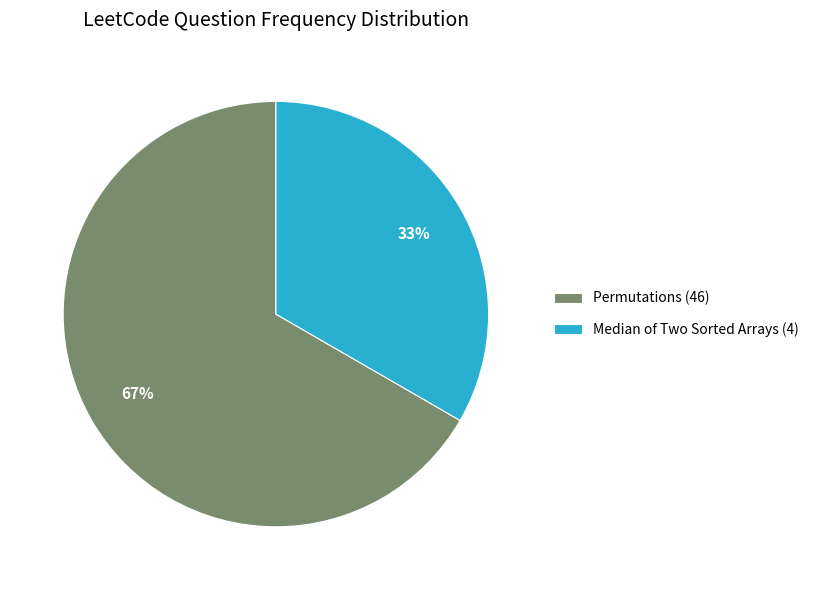

What is the largest slice in the pie chart?

Permutations (46)